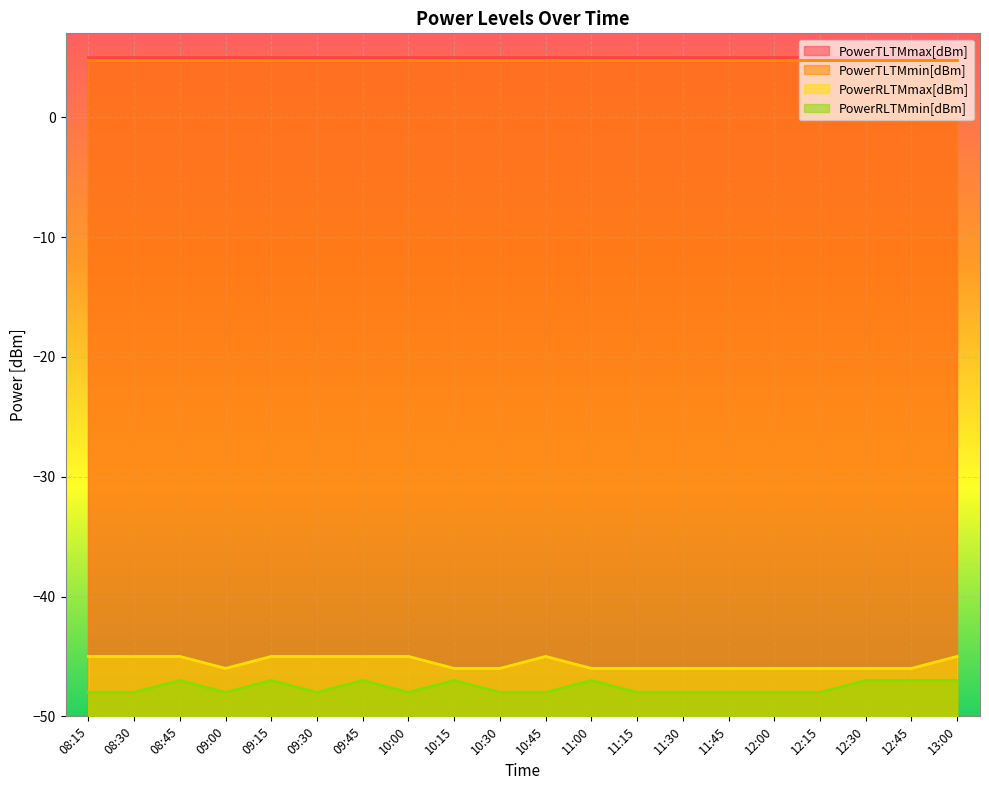

Where is PowerRLTMmin[dBm] nearest to the value -47?

08:45